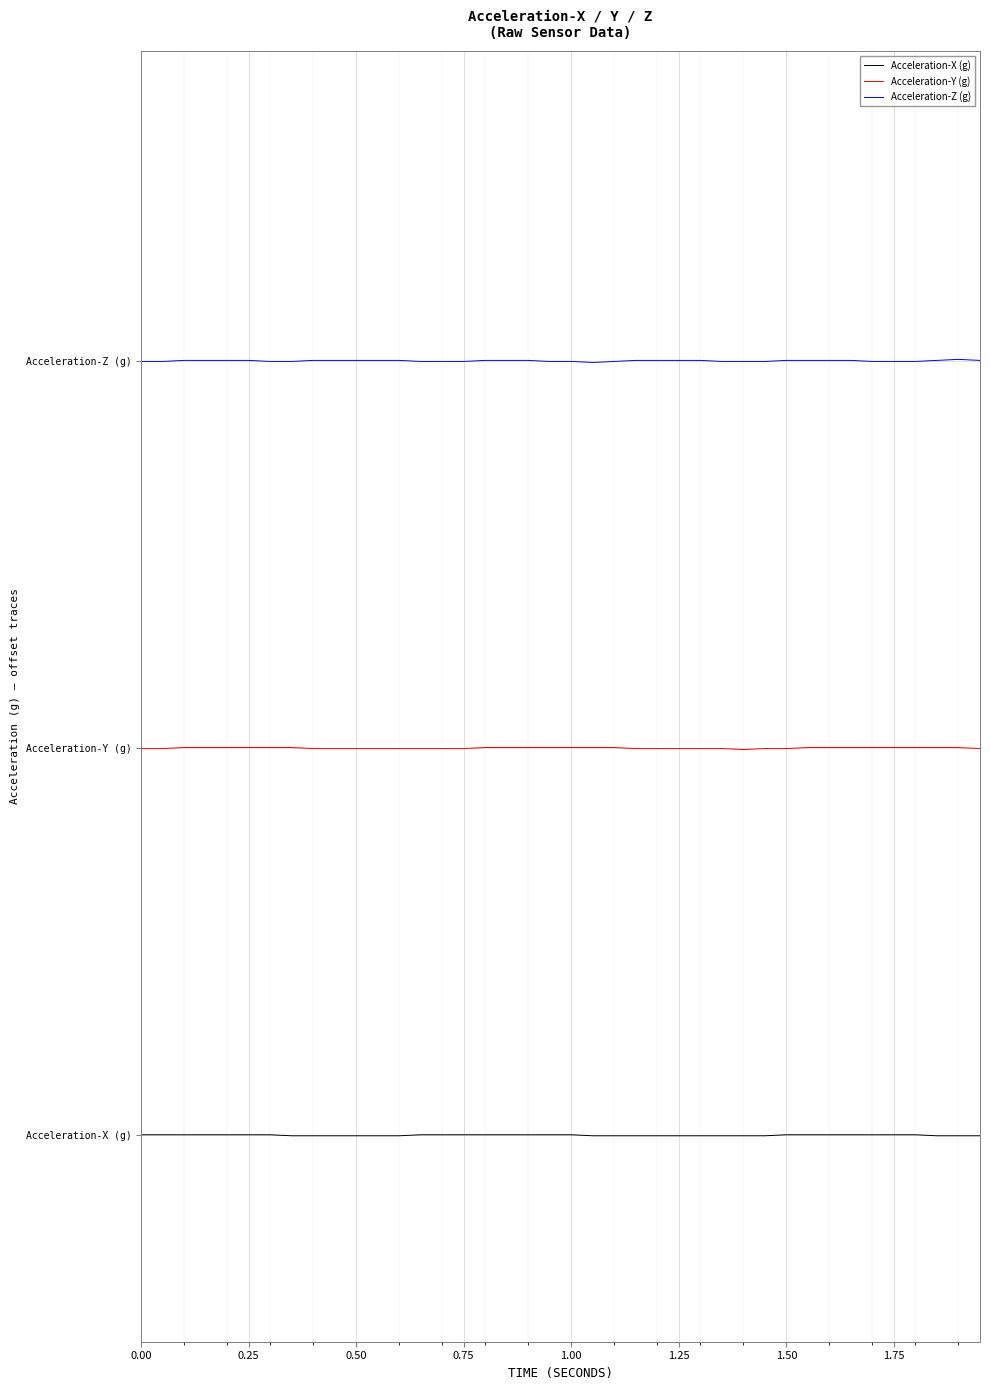

What are all the series names shown in the legend?

Acceleration-X (g), Acceleration-Y (g), Acceleration-Z (g)